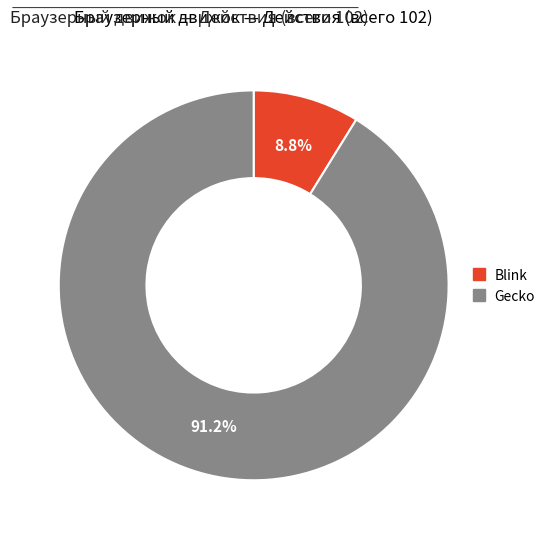

Does any single category account for the majority?

Yes